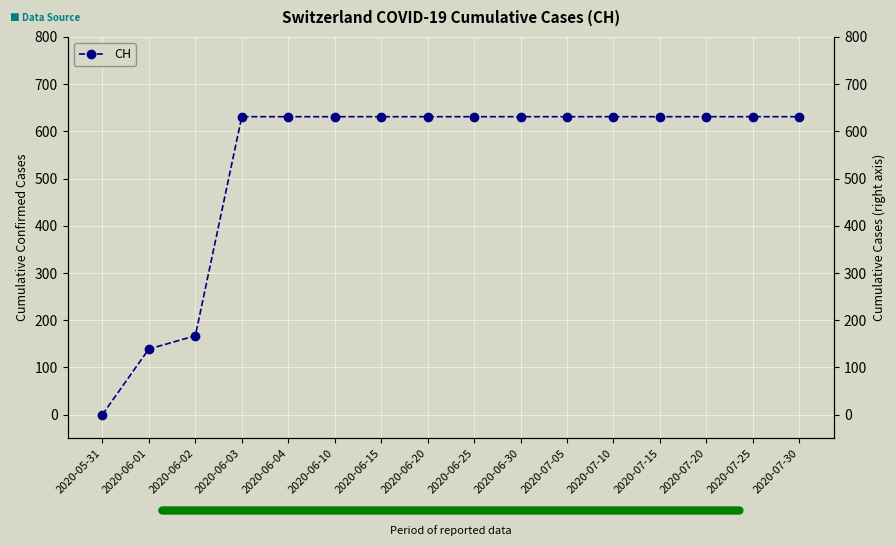

How many lines are shown in the chart?

1